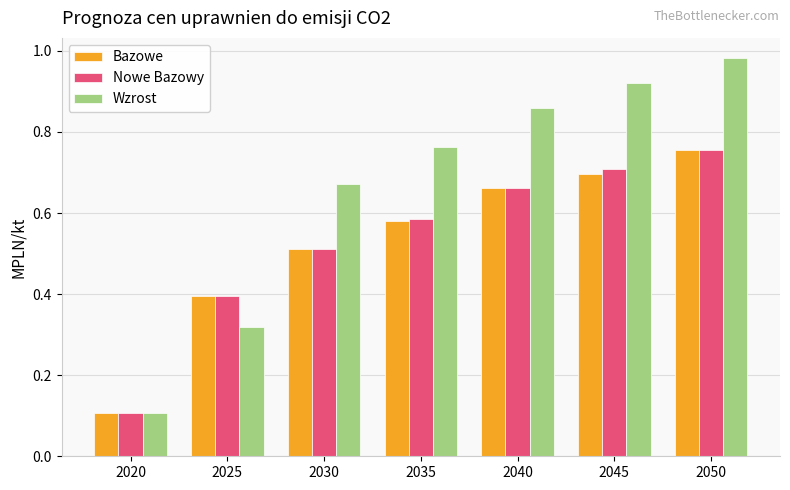

Which category has the lowest value in the Bazowe series?

2020